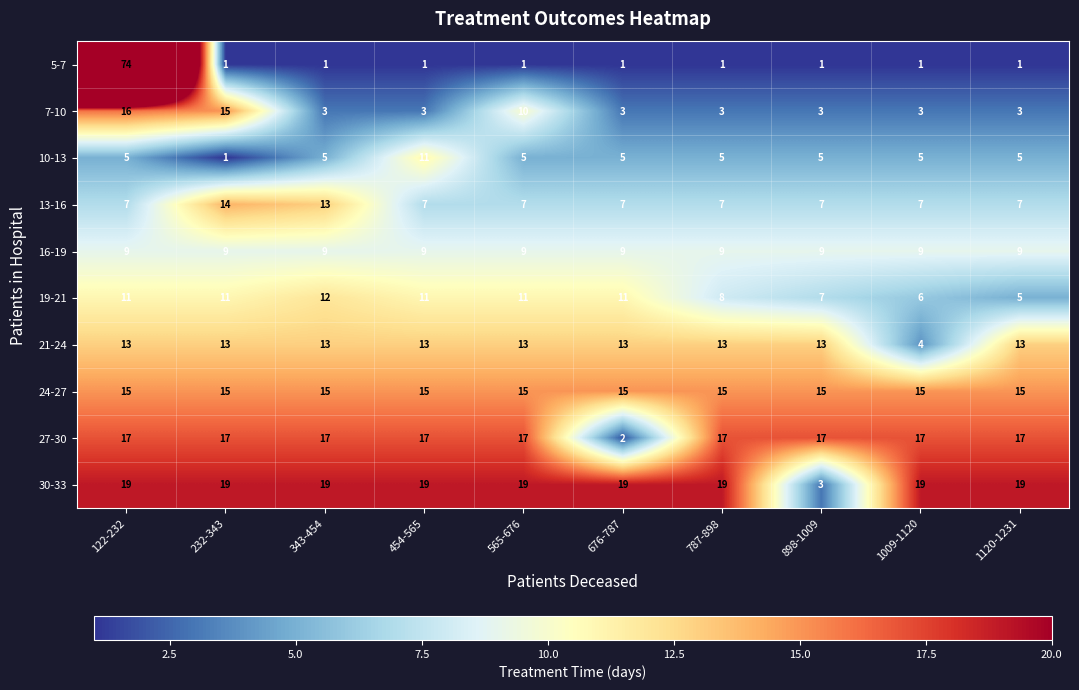

What is the difference between the second highest and minimum values in the 30-33 series?

16